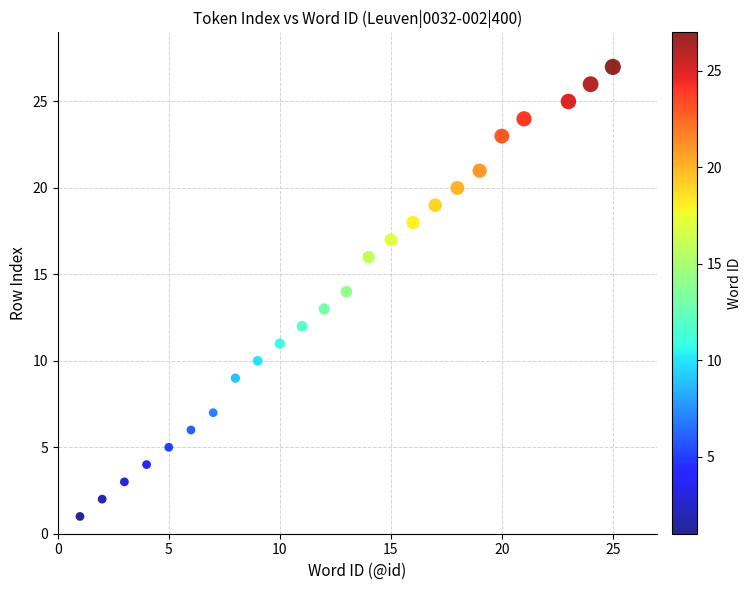

What is the range of X values (max minus min)?

24